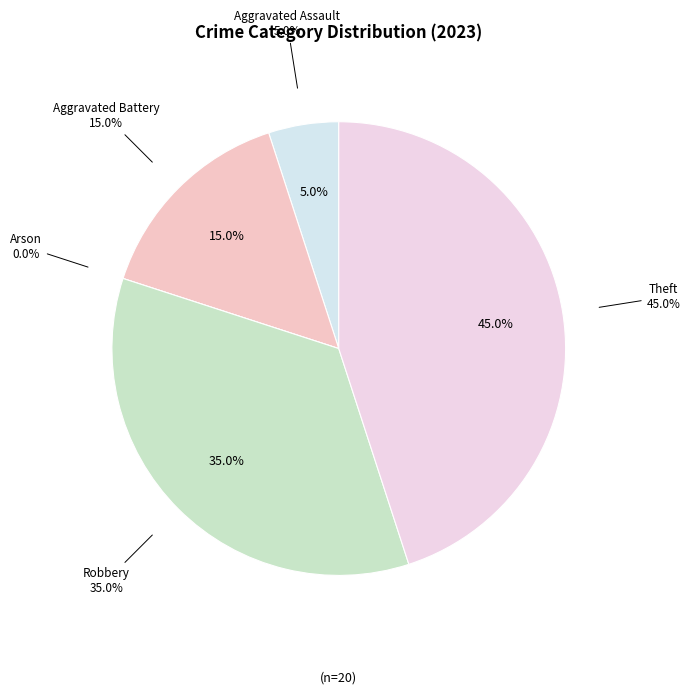

What portion of the pie excludes Theft?

55.0%